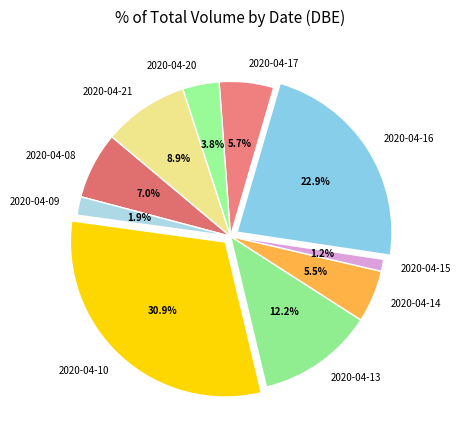

Which category has the smallest portion of the pie?

2020-04-15